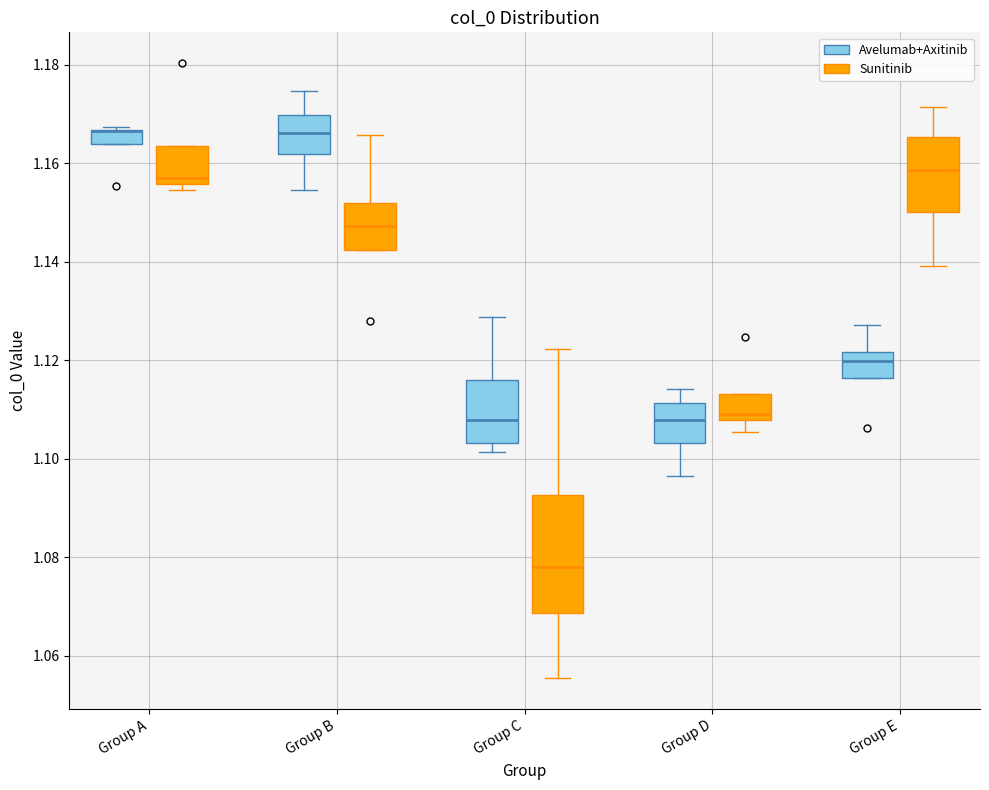

Reading left to right, transcribe this box plot: for each box, give where its median line is, the range the box spans, and where its two whiskers end, as read against the y-axis. The values are not printed on the chart, so give them approximately, as read against the axis.

Group A (Avelumab+Axitinib): median 1.166 (drawn on the box's upper edge), box 1.164 to 1.166, whiskers 1.164 to 1.168
Group A (Sunitinib): median 1.156 (just above the box's lower edge), box 1.156 to 1.164, whiskers 1.154 to 1.164
Group B (Avelumab+Axitinib): median 1.166, box 1.162 to 1.170, whiskers 1.154 to 1.174
Group B (Sunitinib): median 1.148, box 1.142 to 1.152, whiskers 1.142 to 1.166
Group C (Avelumab+Axitinib): median 1.108, box 1.104 to 1.116, whiskers 1.102 to 1.128
Group C (Sunitinib): median 1.078, box 1.068 to 1.092, whiskers 1.056 to 1.122
Group D (Avelumab+Axitinib): median 1.108, box 1.104 to 1.112, whiskers 1.096 to 1.114
Group D (Sunitinib): median 1.108 (just above the box's lower edge), box 1.108 to 1.114, whiskers 1.106 to 1.114
Group E (Avelumab+Axitinib): median 1.120, box 1.116 to 1.122, whiskers 1.116 to 1.128
Group E (Sunitinib): median 1.158, box 1.150 to 1.166, whiskers 1.140 to 1.172